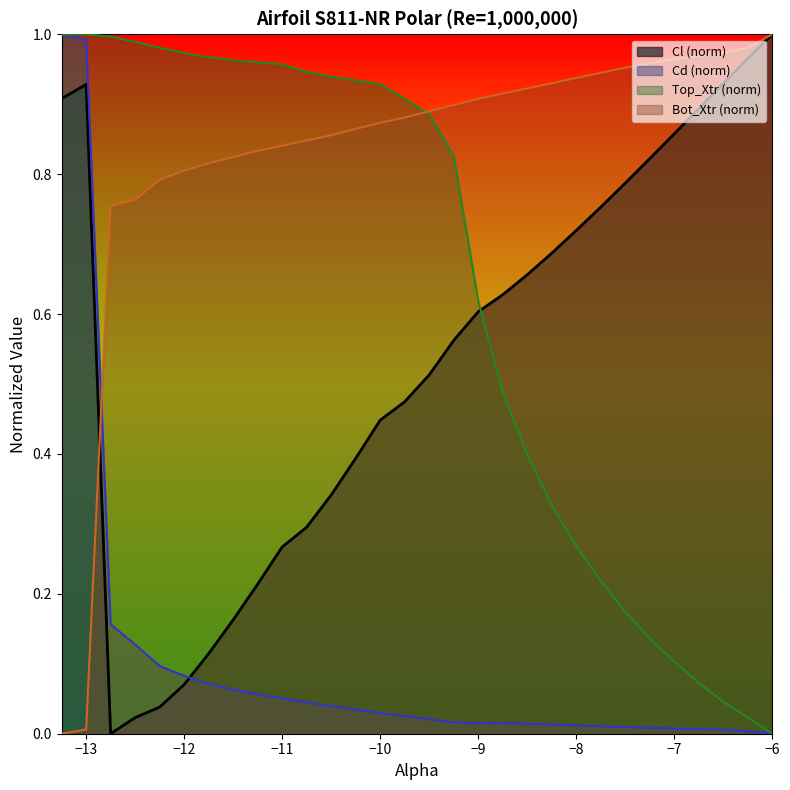

Reading left to right, list all the values displayed in this chart.

Cl: 0.9	0.9	0.0	0.0	0.0	0.1	0.1	0.2	0.2	0.3	0.3	0.3	0.4	0.4	0.5	0.5	0.6	0.6	0.6	0.7	0.7	0.7	0.8	0.8	0.8	0.9	0.9	0.9	1.0	1.0
Cd: 1.0	1.0	0.2	0.1	0.1	0.1	0.1	0.1	0.1	0.1	0.0	0.0	0.0	0.0	0.0	0.0	0.0	0.0	0.0	0.0	0.0	0.0	0.0	0.0	0.0	0.0	0.0	0.0	0.0	0.0
Top_Xtr: 1.0	1.0	1.0	1.0	1.0	1.0	1.0	1.0	1.0	1.0	0.9	0.9	0.9	0.9	0.9	0.9	0.8	0.6	0.5	0.4	0.3	0.3	0.2	0.2	0.1	0.1	0.1	0.0	0.0	0.0
Bot_Xtr: 0.0	0.0	0.8	0.8	0.8	0.8	0.8	0.8	0.8	0.8	0.8	0.9	0.9	0.9	0.9	0.9	0.9	0.9	0.9	0.9	0.9	0.9	0.9	1.0	1.0	1.0	1.0	1.0	1.0	1.0